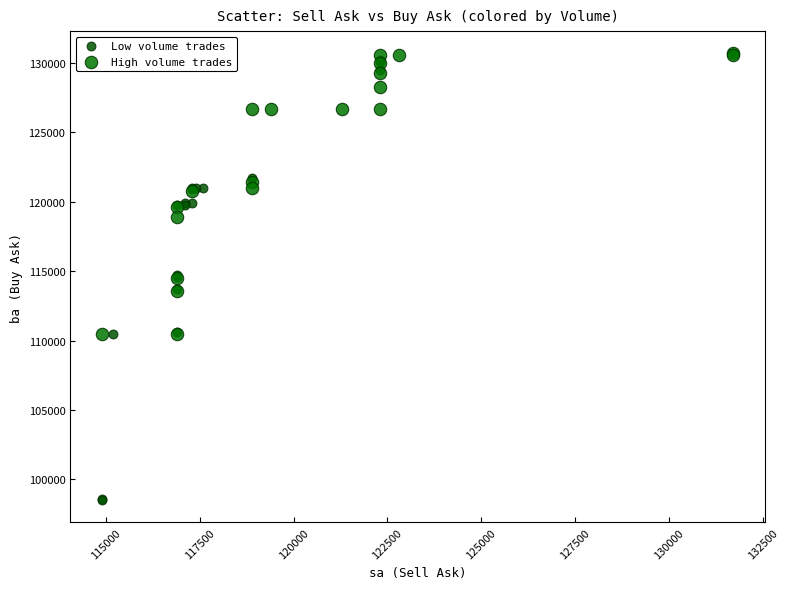

Which series has the widest spread of Y values?

Low volume trades